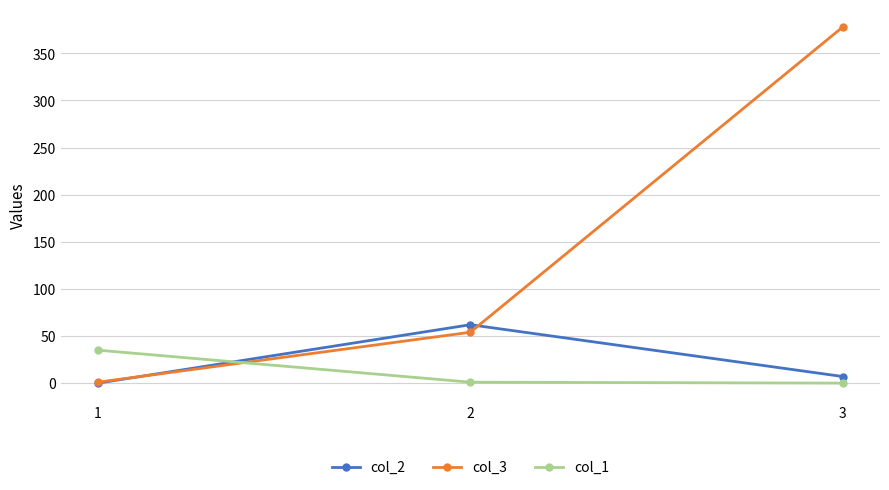

Rank the series by their maximum value, from highest to lowest.

col_3, col_2, col_1